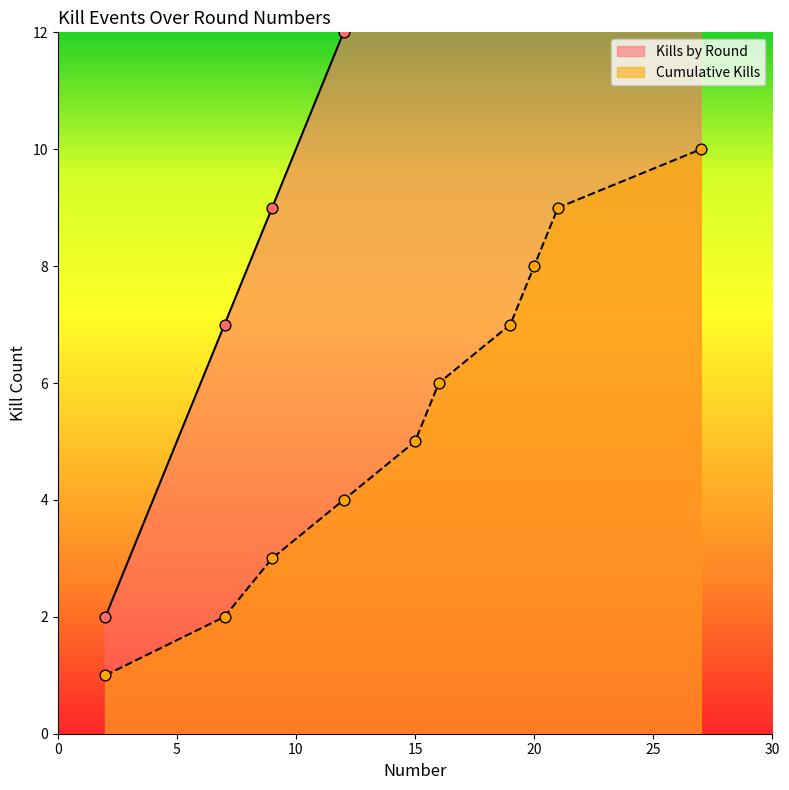

What is the total value across all series at 9?

12